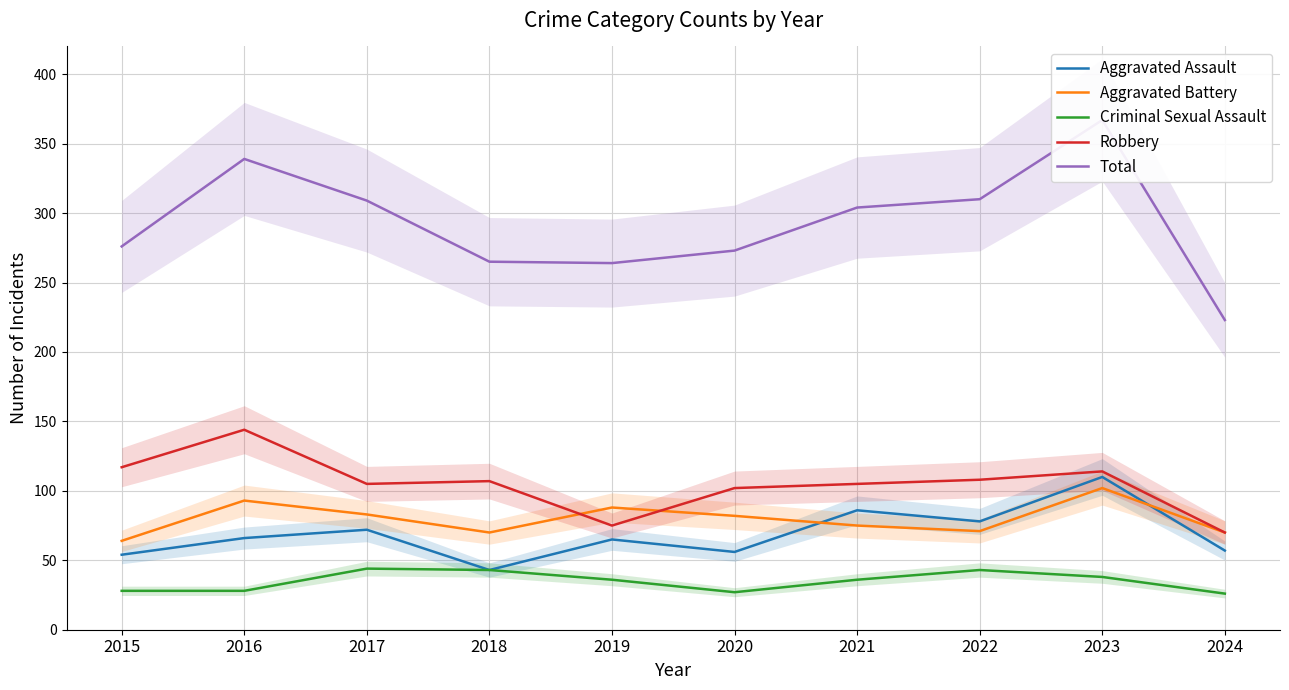

Is this an area chart (filled region under the line)?

No